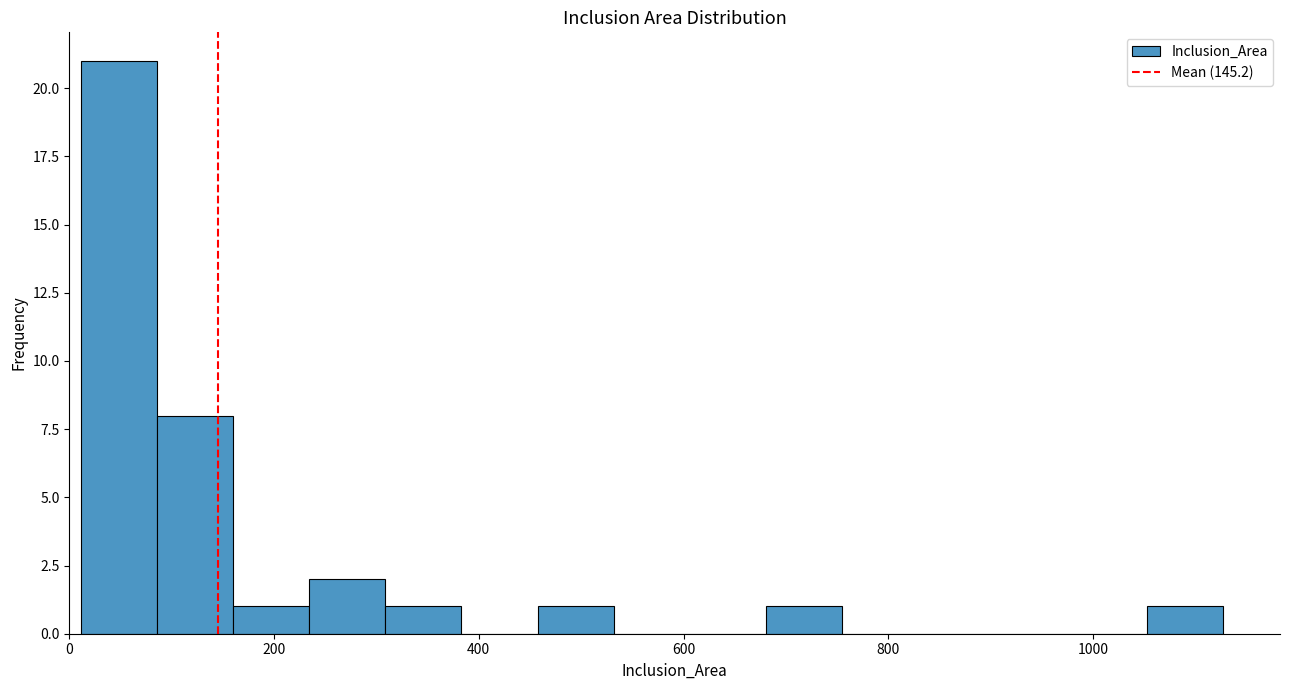

Around what value on the x-axis is the tallest bar? Give the approximate position of its centre, as read against the axis.

40